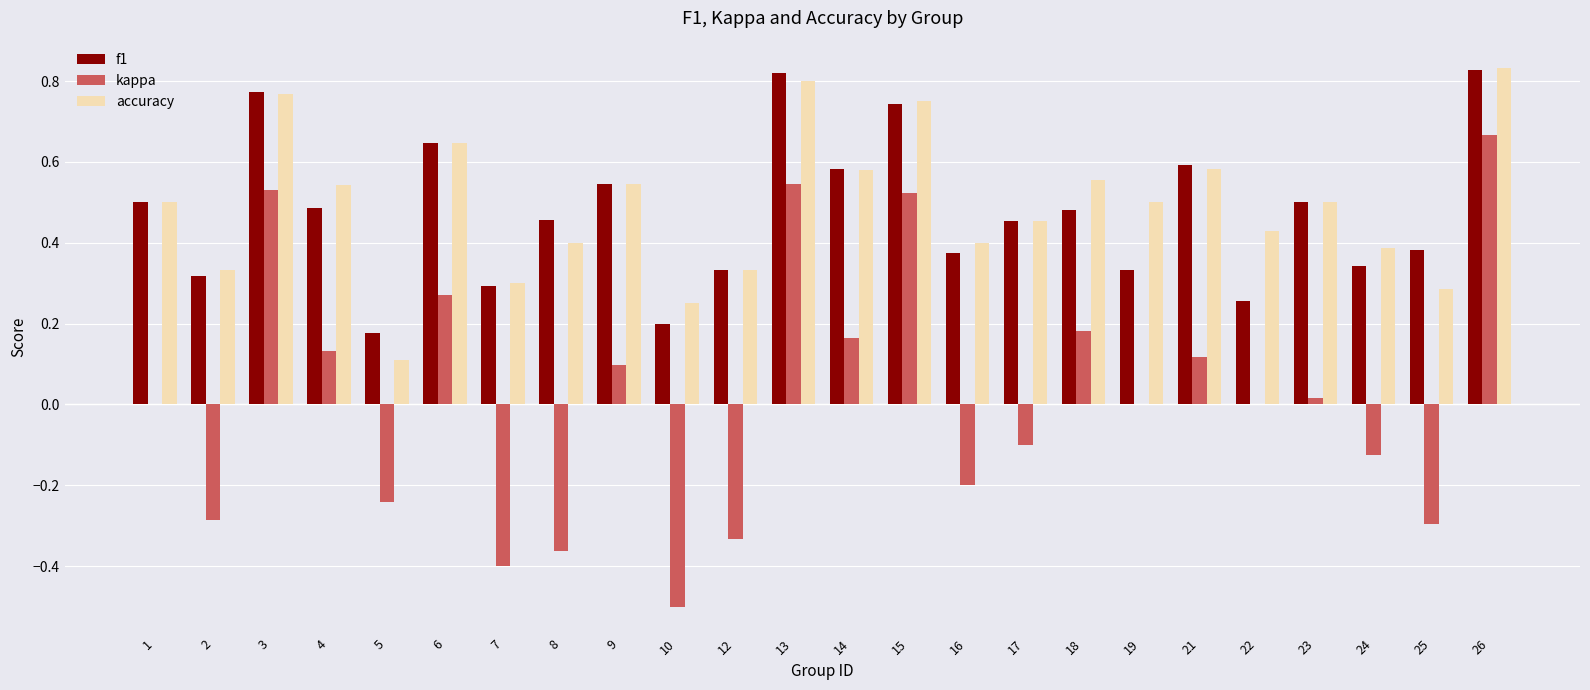

Count the number of categories in the chart.

24